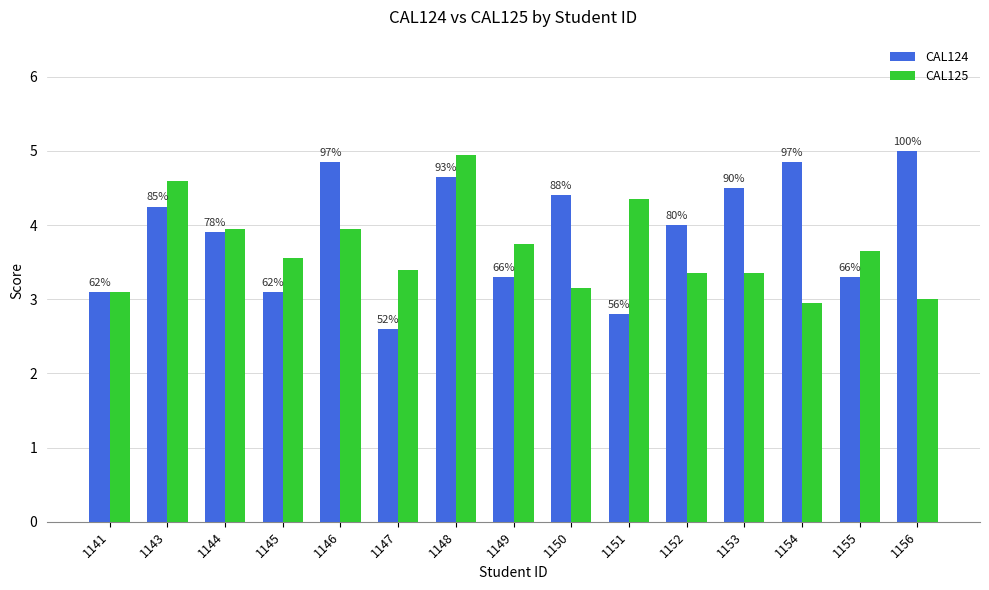

List the labels in order of CAL125 value, smallest first.

1154, 1156, 1141, 1150, 1152, 1153, 1147, 1145, 1155, 1149, 1144, 1146, 1151, 1143, 1148